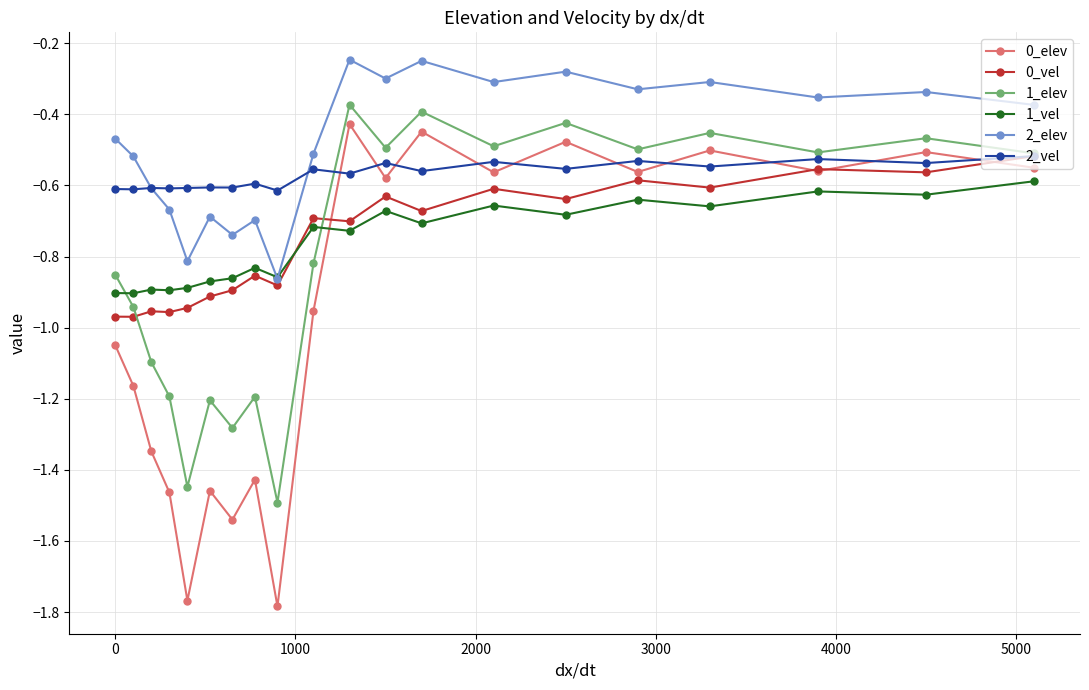

True or false: 2_vel has more than 1 points higher than both neighbors.

True